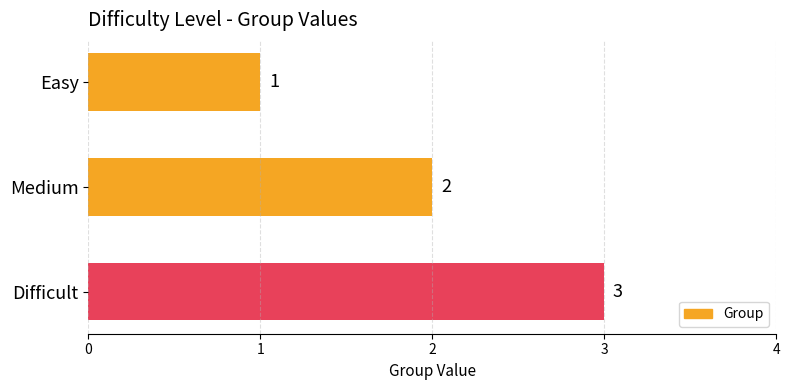

What is the greatest value displayed?

3